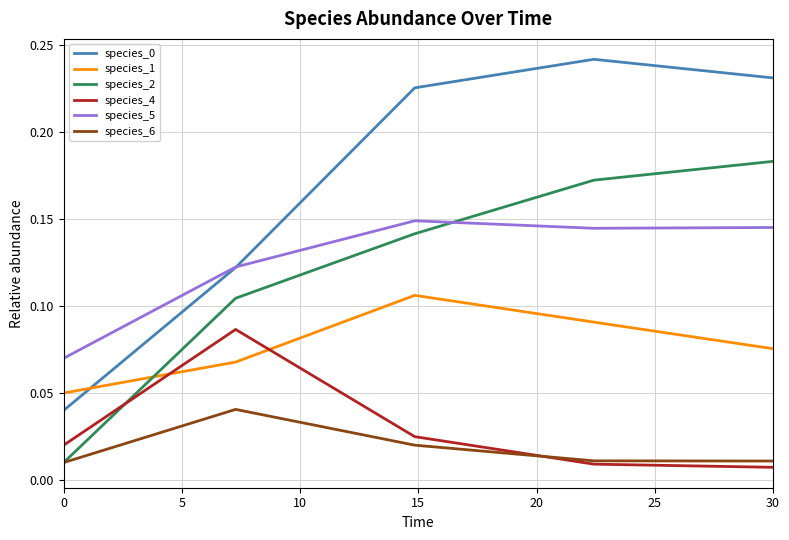

How many species_5 values are between 0 and 1?

5